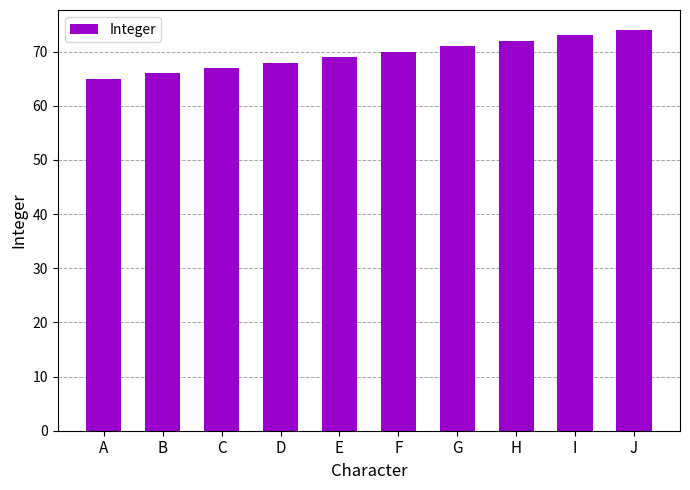

Read the value at J.

74